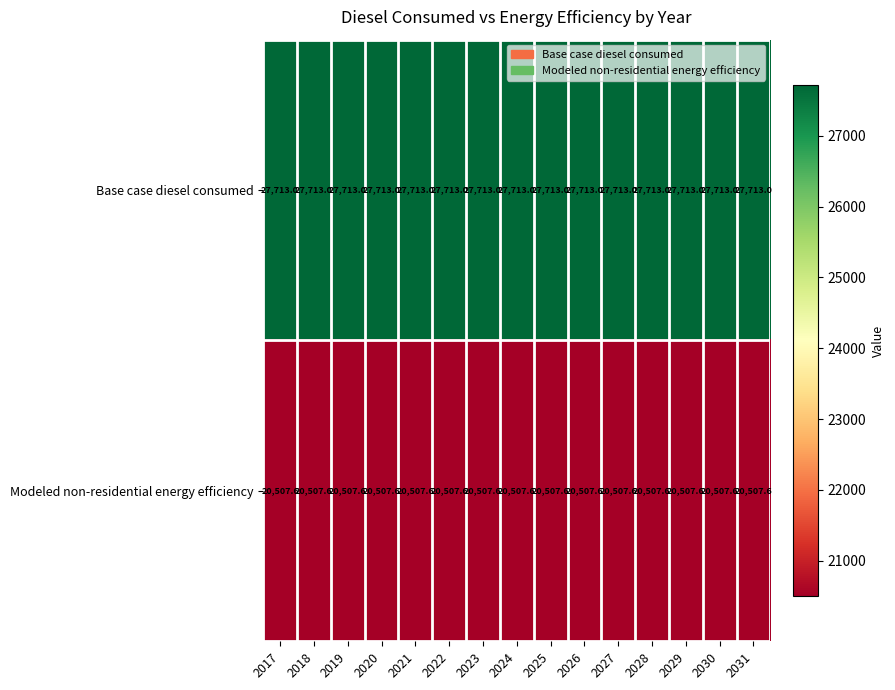

How many distinct data groups are displayed?

2